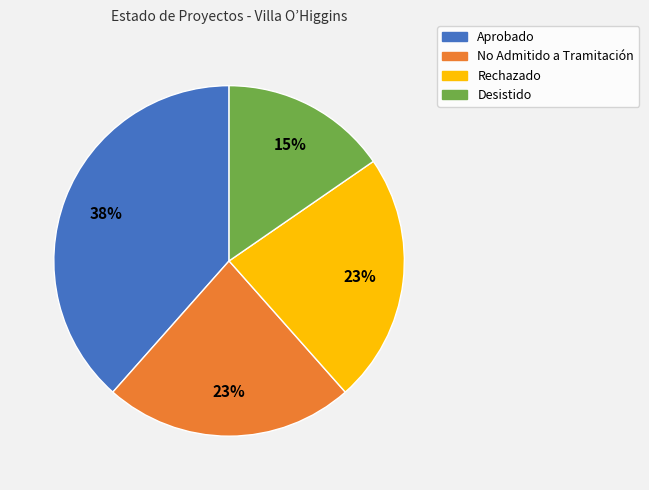

Which slice is the smallest?

Desistido